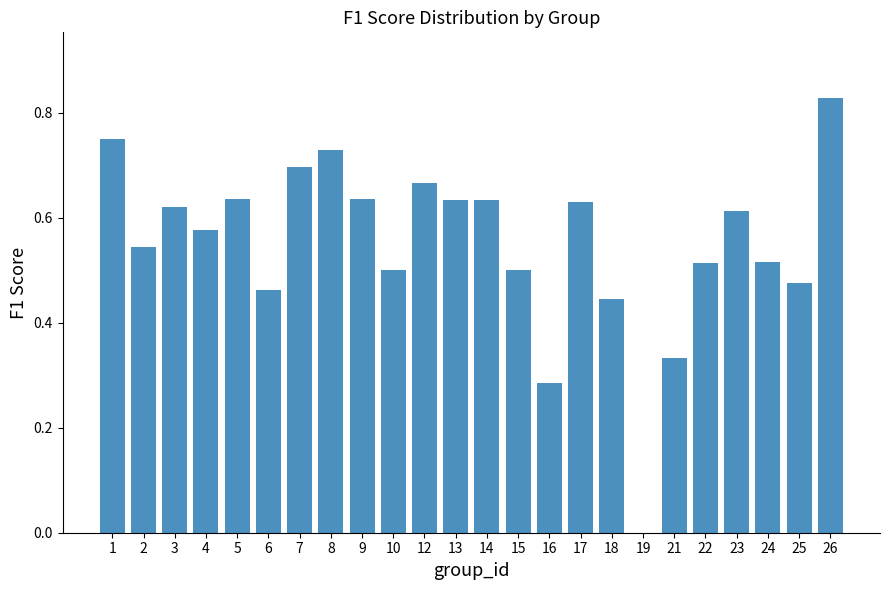

The value at 26 is 0.4. True or false?

False